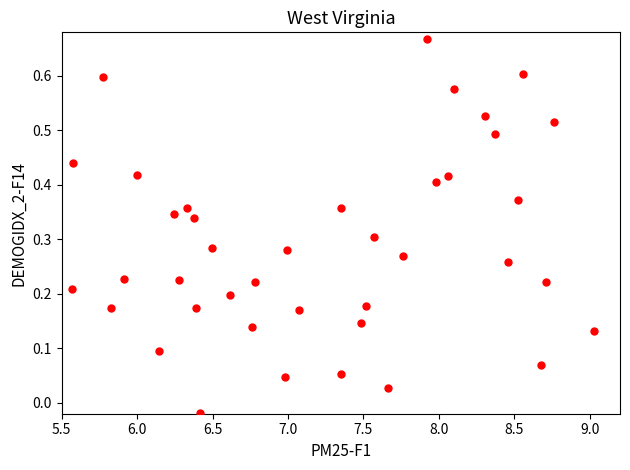

What is the range of X values (max minus min)?

3.5